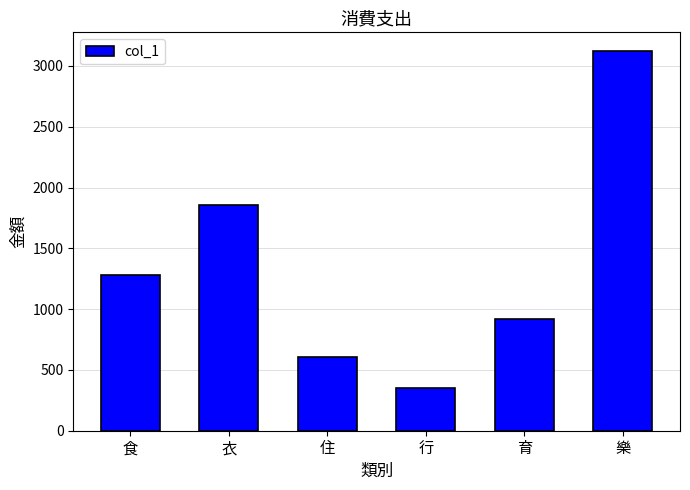

Reading left to right, list all the values displayed in this chart.

食=1278	衣=1860	住=605	行=350	育=920	樂=3120